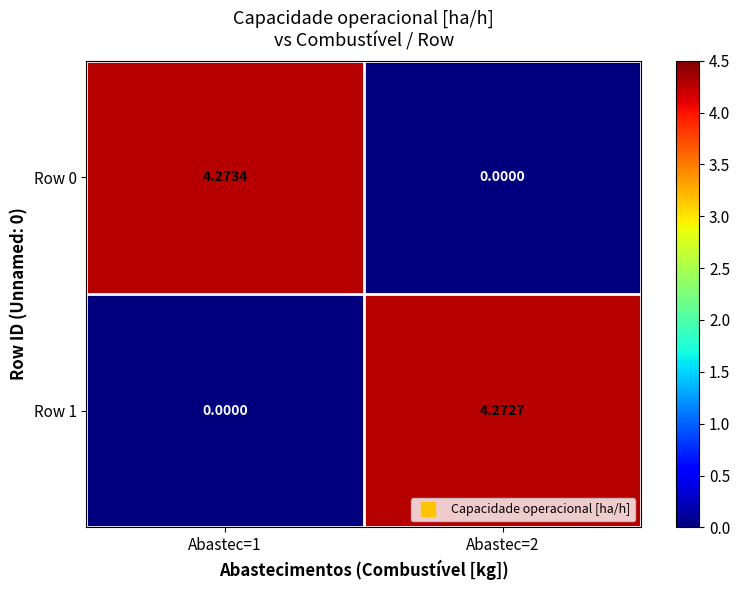

How many categories are shown in the chart?

2